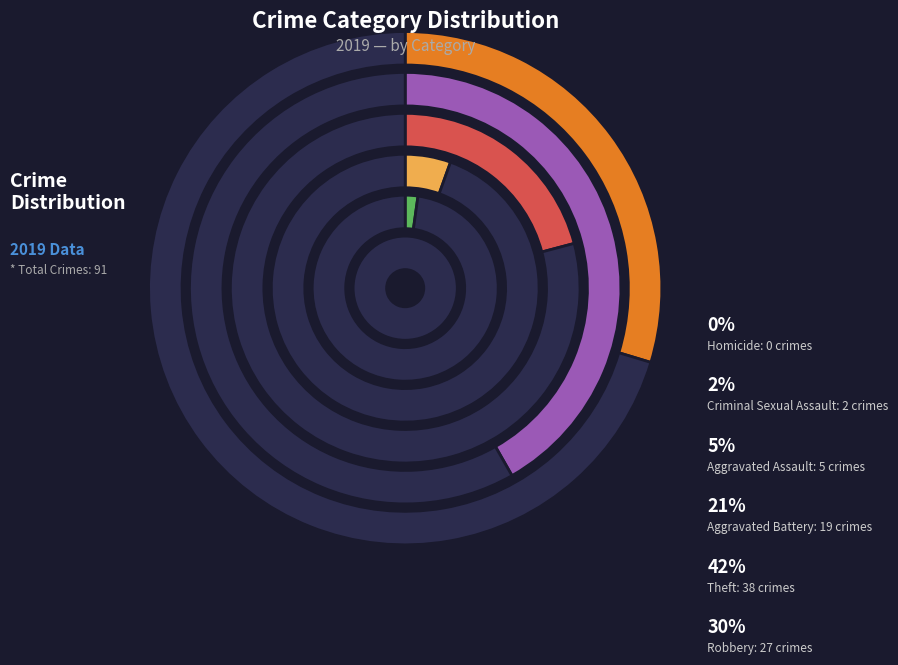

How much of the chart is everything except Theft?

58.2%